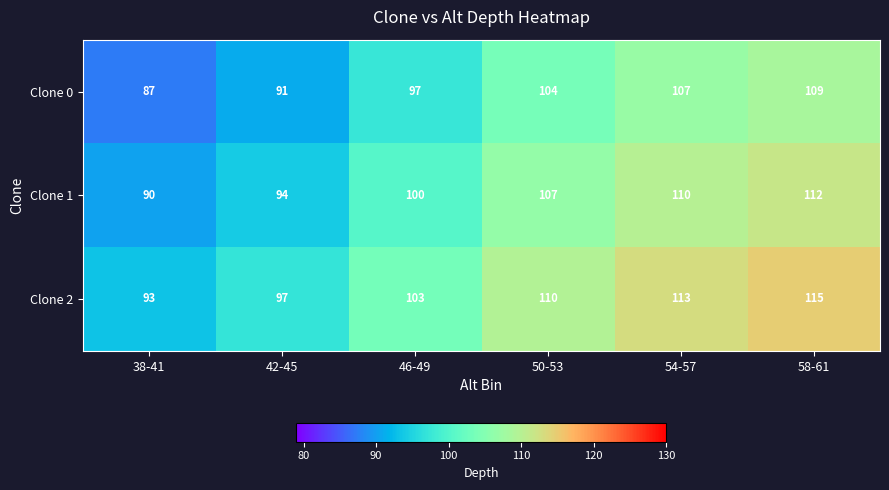

What is the difference between the maximum and minimum values in the Clone 0 series?

22